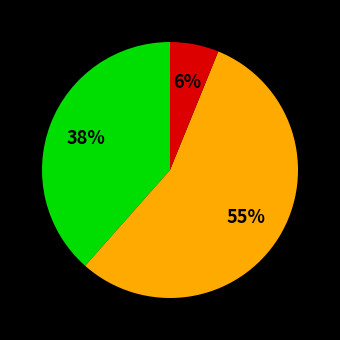

Count the number of slices in the pie.

3